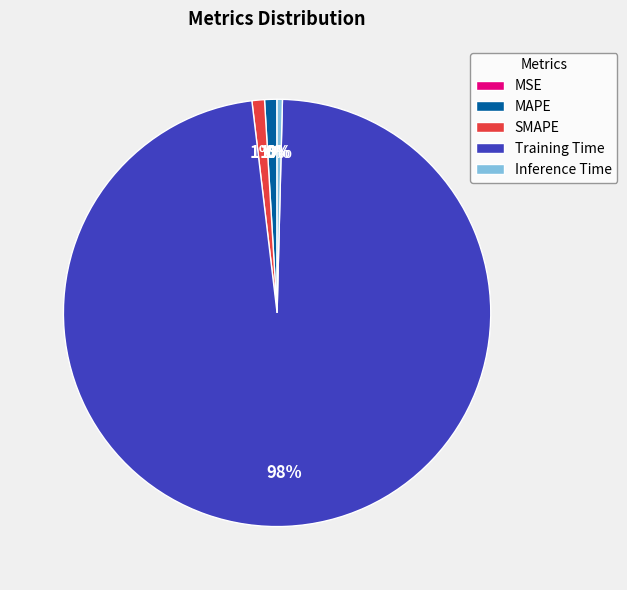

To the nearest percent, what is the difference between the MAPE and Training Time slice percentages?

97%